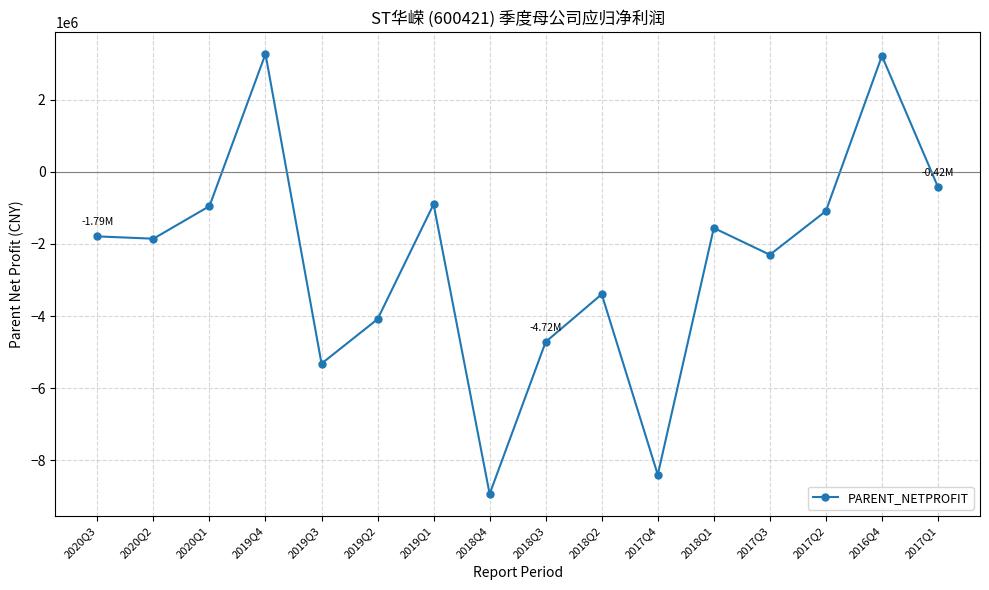

Where is the first local maximum?

2019Q4